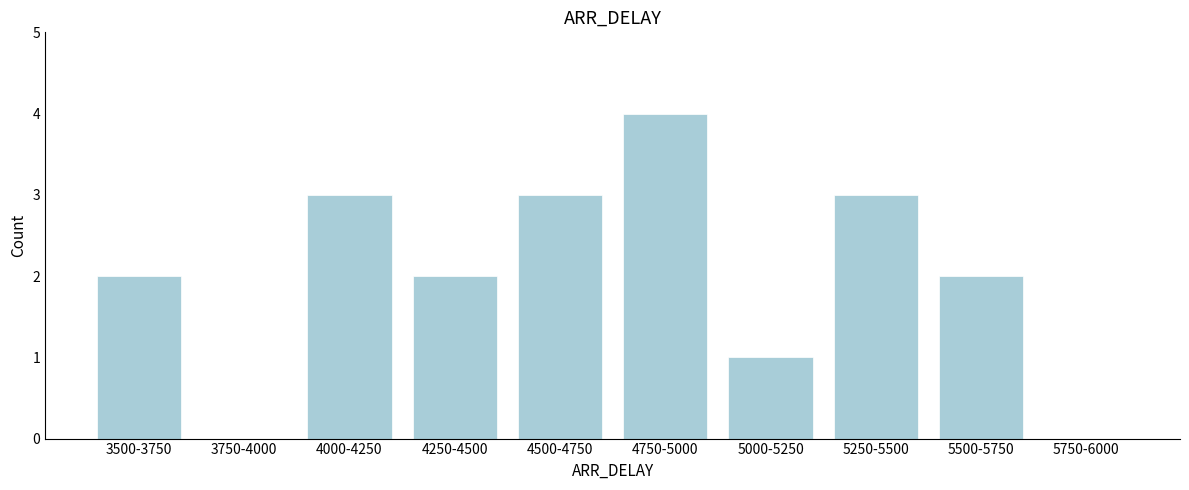

Reading left to right, what are all the values shown in this chart?

3500-3750=2	3750-4000=0	4000-4250=3	4250-4500=2	4500-4750=3	4750-5000=4	5000-5250=1	5250-5500=3	5500-5750=2	5750-6000=0